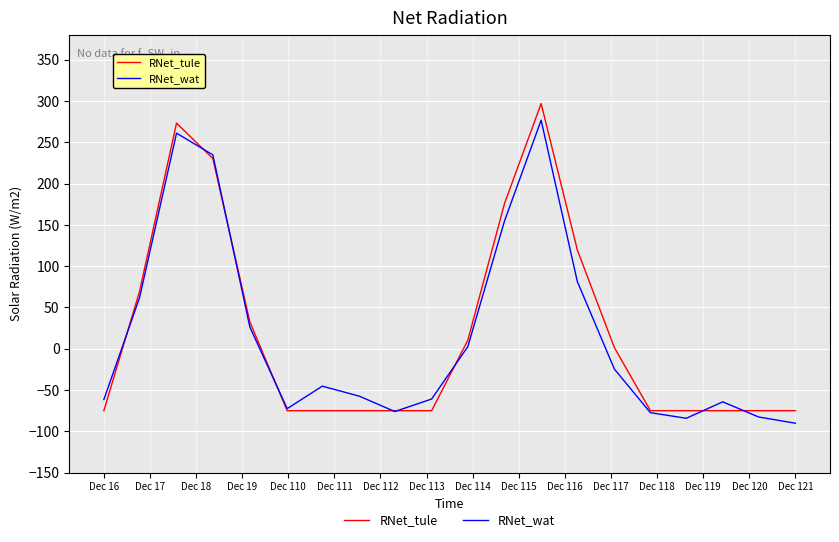

Which series has the widest spread of values?

RNet_tule